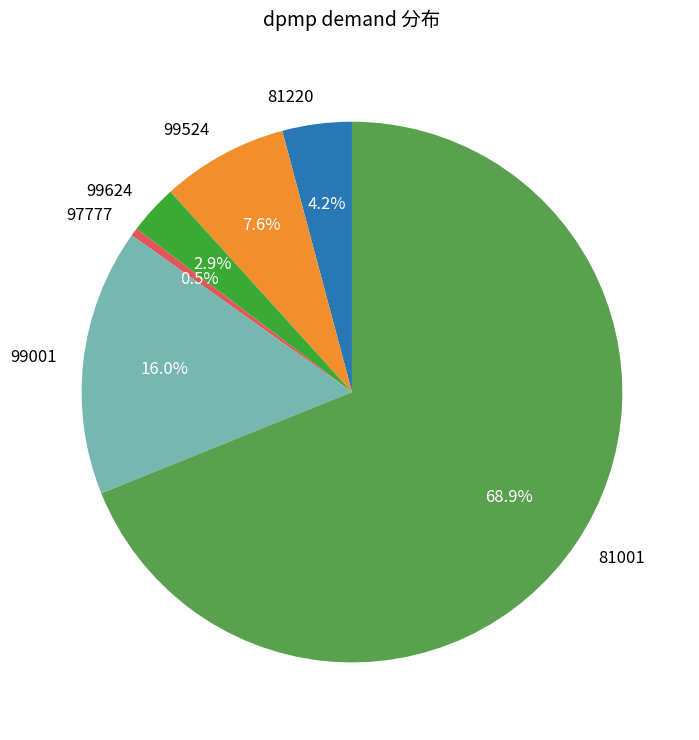

How many slices are in this pie chart?

6